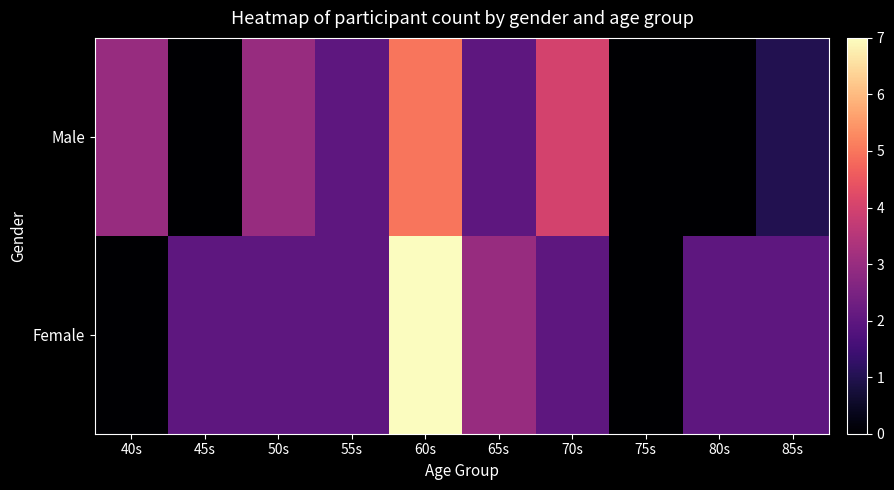

Reading right to left, what are all the values shown in this chart?

Male: 85s=1	80s=0	75s=0	70s=4	65s=2	60s=5	55s=2	50s=3	45s=0	40s=3
Female: 85s=2	80s=2	75s=0	70s=2	65s=3	60s=7	55s=2	50s=2	45s=2	40s=0